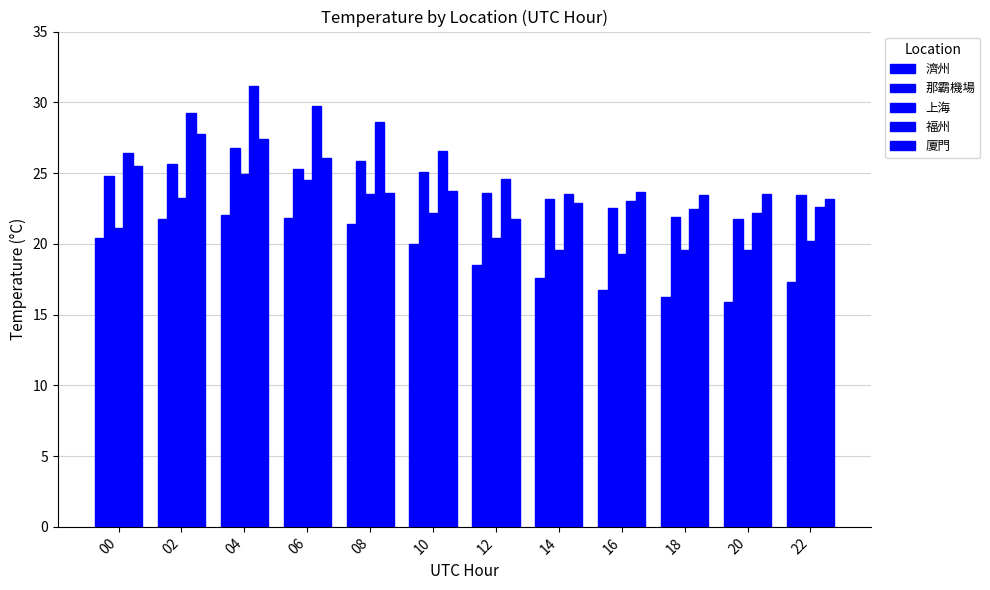

Reading right to left, extract all data points from this chart.

濟州: 17.3	15.9	16.2	16.8	17.6	18.5	20.0	21.4	21.8	22.0	21.8	20.4
那霸機場: 23.5	21.7	21.9	22.5	23.2	23.6	25.1	25.9	25.3	26.8	25.6	24.8
上海: 20.2	19.6	19.6	19.3	19.6	20.4	22.2	23.5	24.5	24.9	23.2	21.1
福州: 22.6	22.2	22.5	23.0	23.5	24.6	26.5	28.6	29.7	31.2	29.2	26.4
廈門: 23.2	23.5	23.5	23.6	22.9	21.8	23.8	23.6	26.1	27.4	27.8	25.5